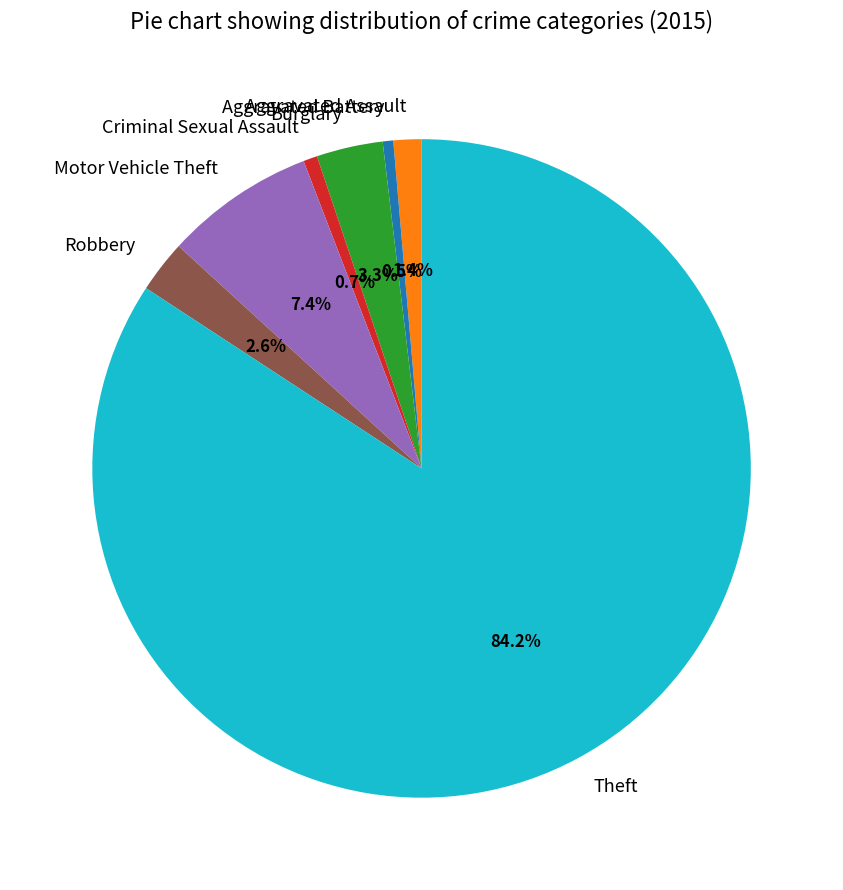

Does Theft account for over 50% of the chart?

Yes